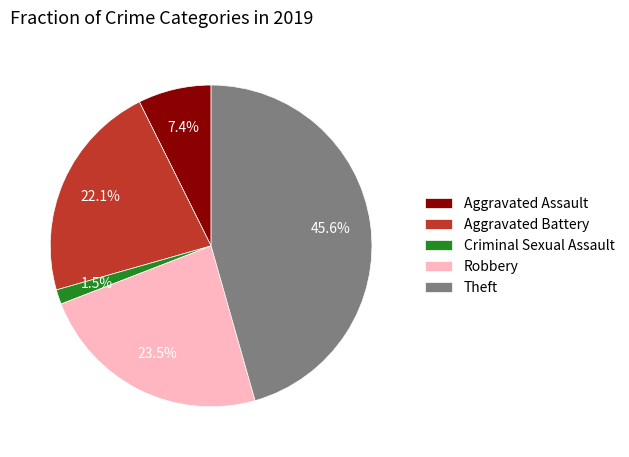

Which has a higher value, Criminal Sexual Assault or Robbery?

Robbery